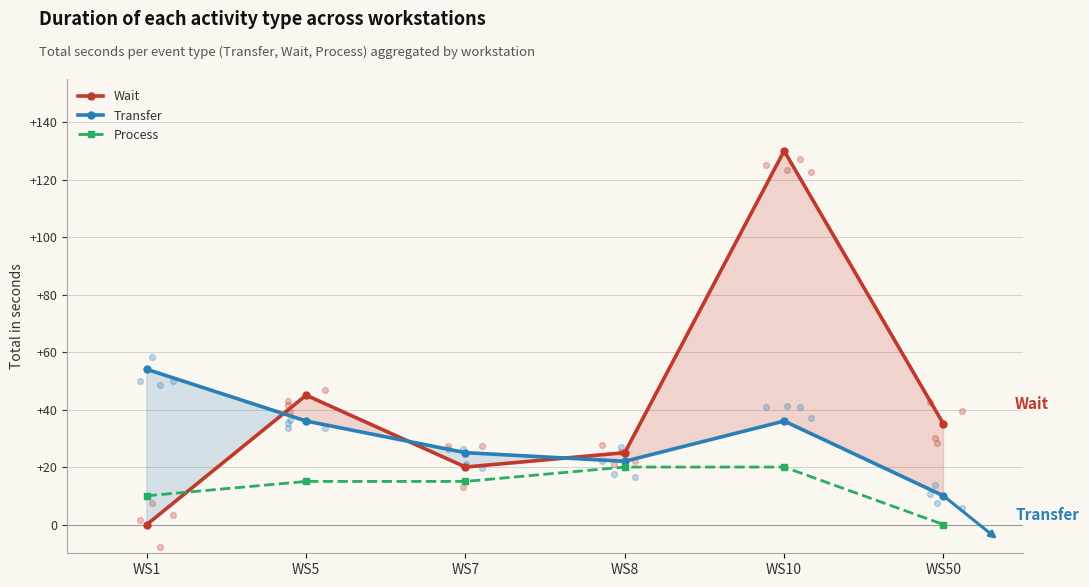

Which series has the largest Y range (max minus min)?

Wait